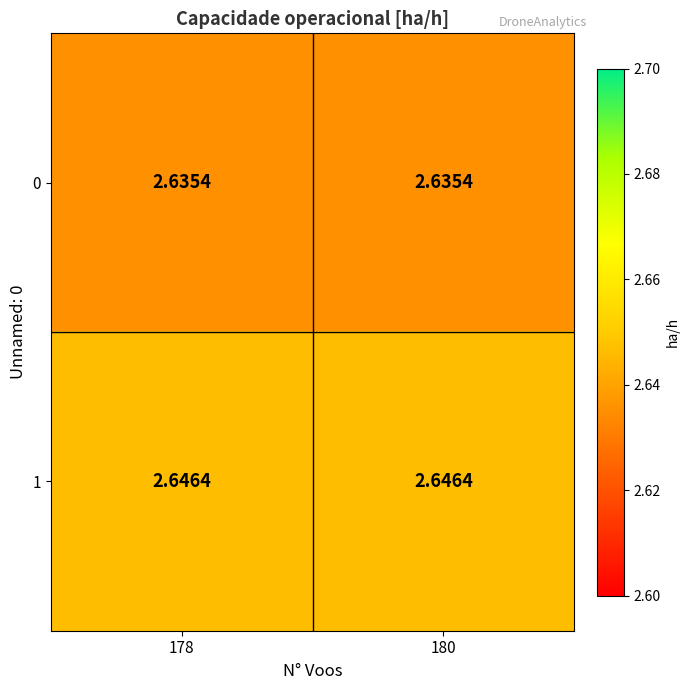

Is the value of 1 at 180 greater than the value of 0 at 178?

Yes